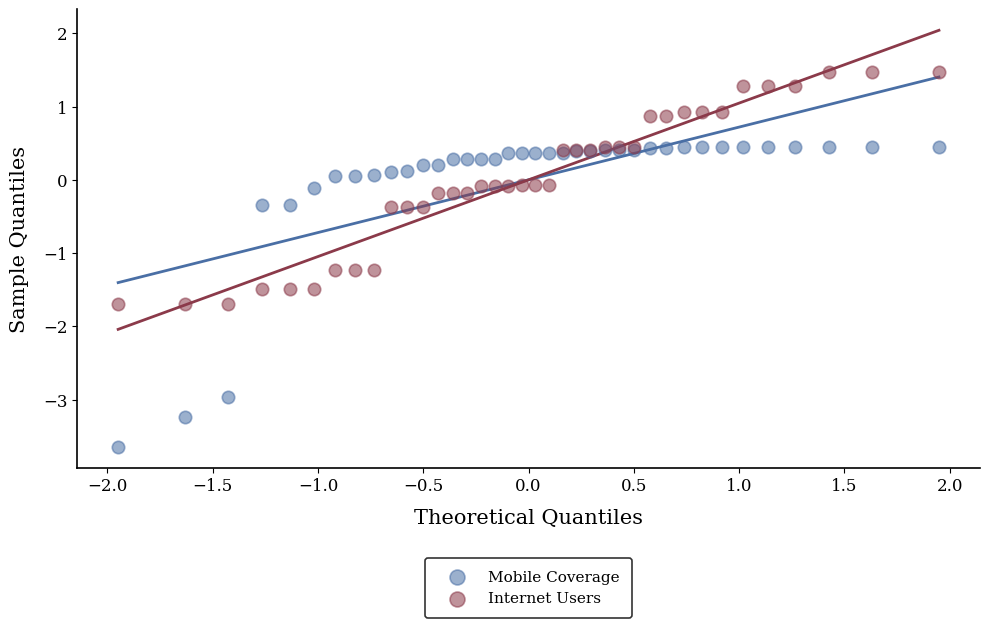

Which series reaches the minimum Y coordinate?

Mobile Coverage